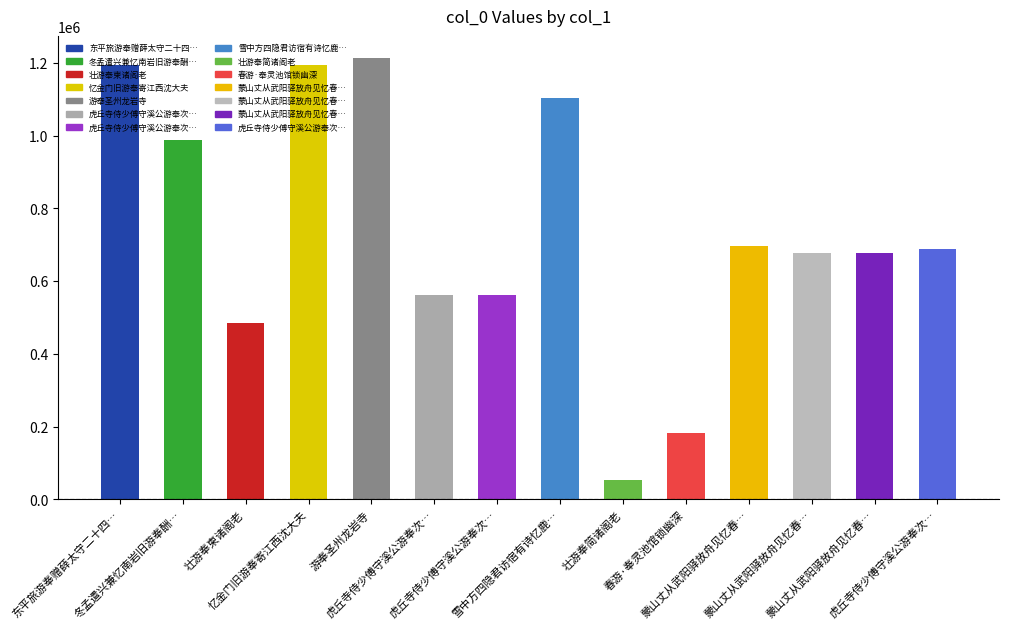

Which label corresponds to the smallest value in the chart?

壮游奉简诸阁老